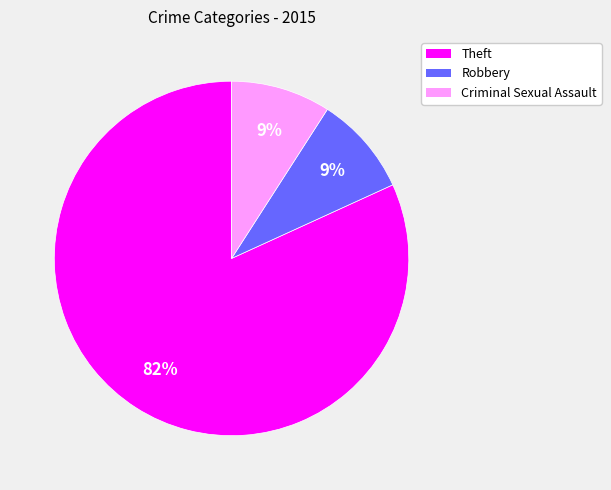

To the nearest percent, what is the average slice percentage?

33%